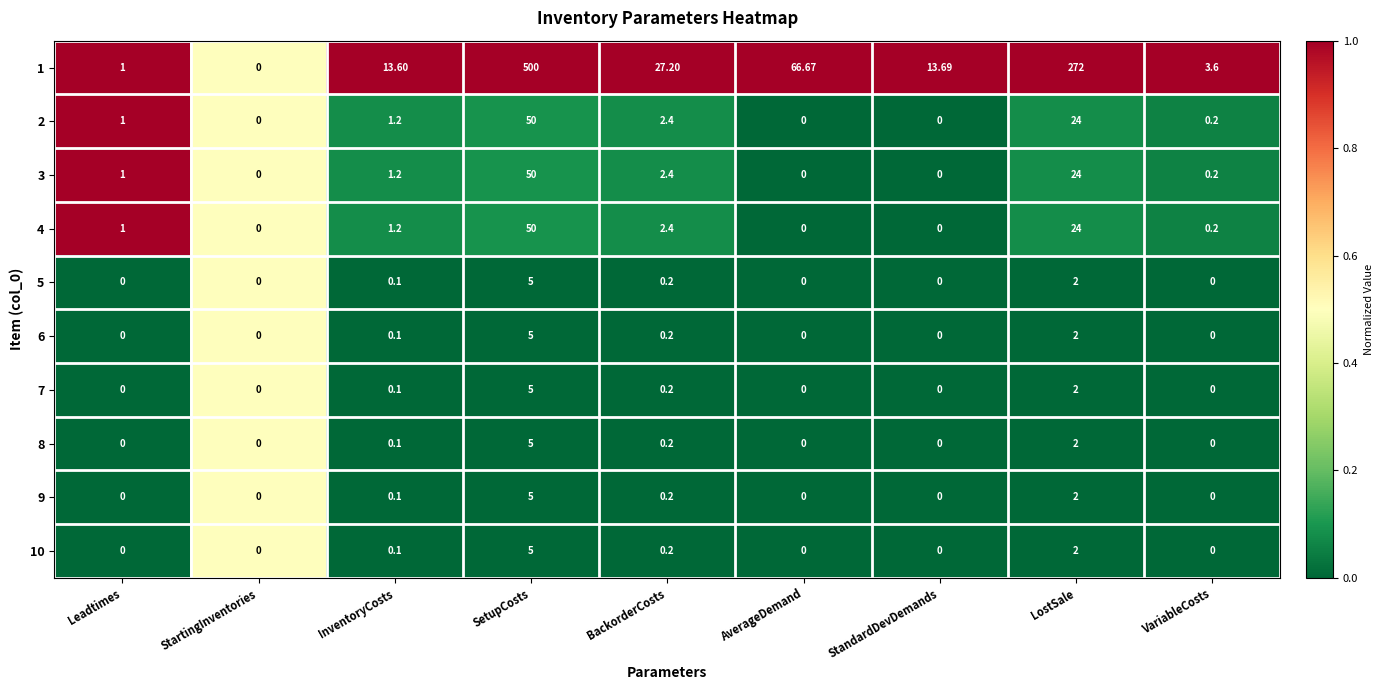

Which series has the widest spread of values?

1